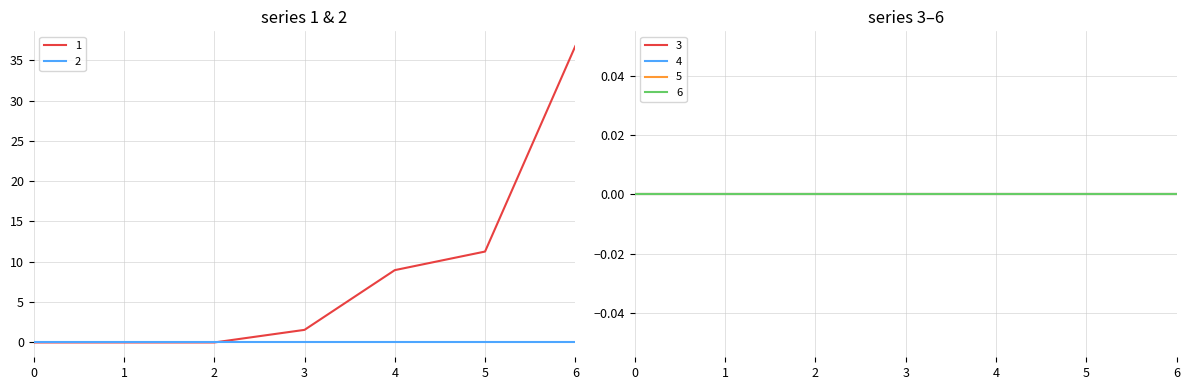

True or false: 1 has more than 2 interior local peaks.

False